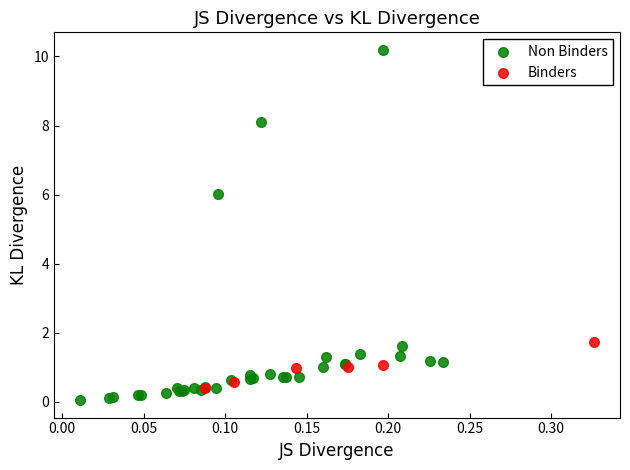

Which series contains the highest Y value?

Non Binders